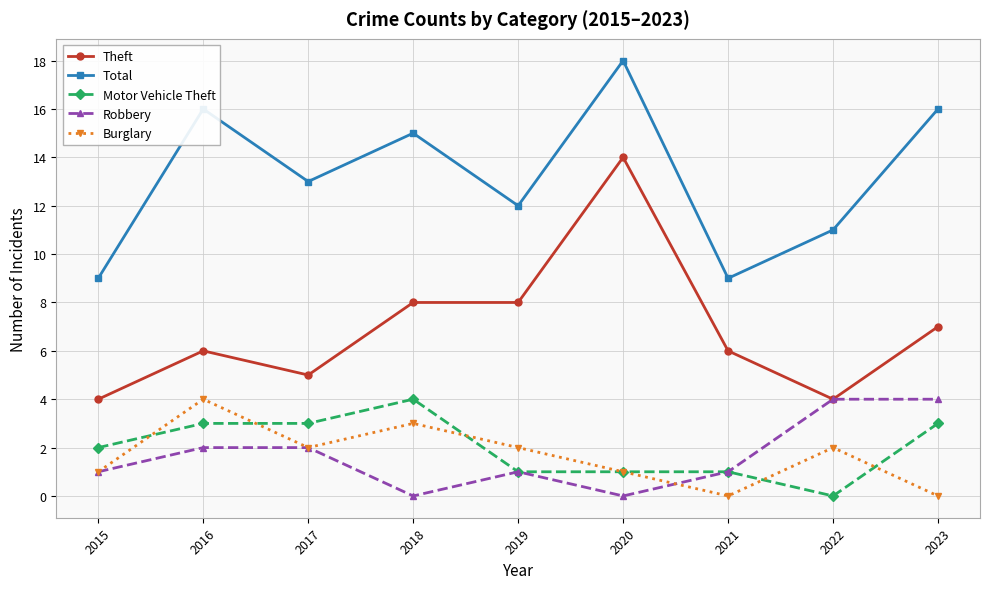

Which series changed the most between 2019 and 2021?

Total